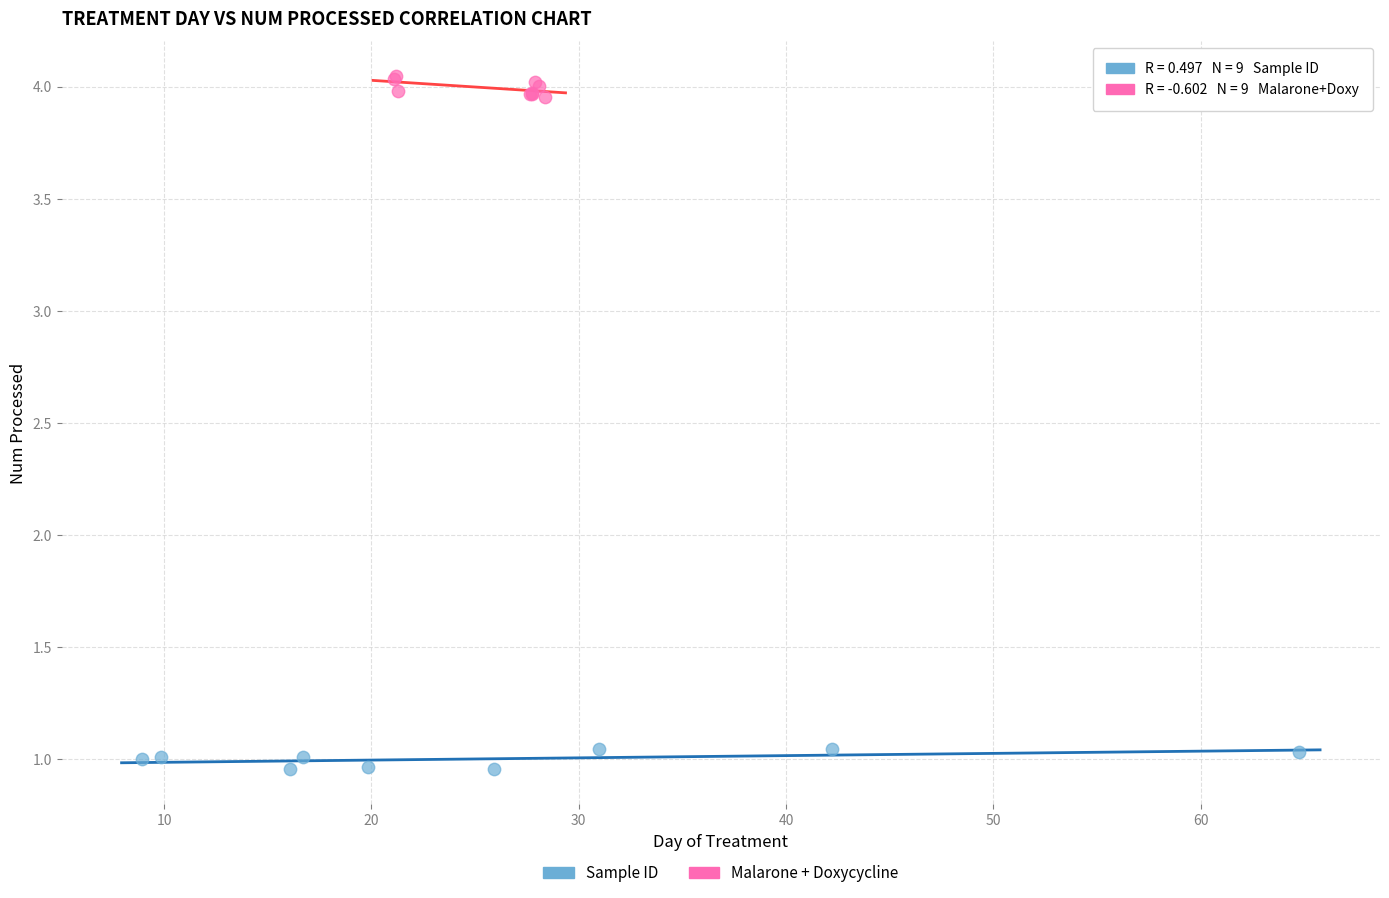

What are all the series names shown in the legend?

Sample ID, Malarone + Doxycycline